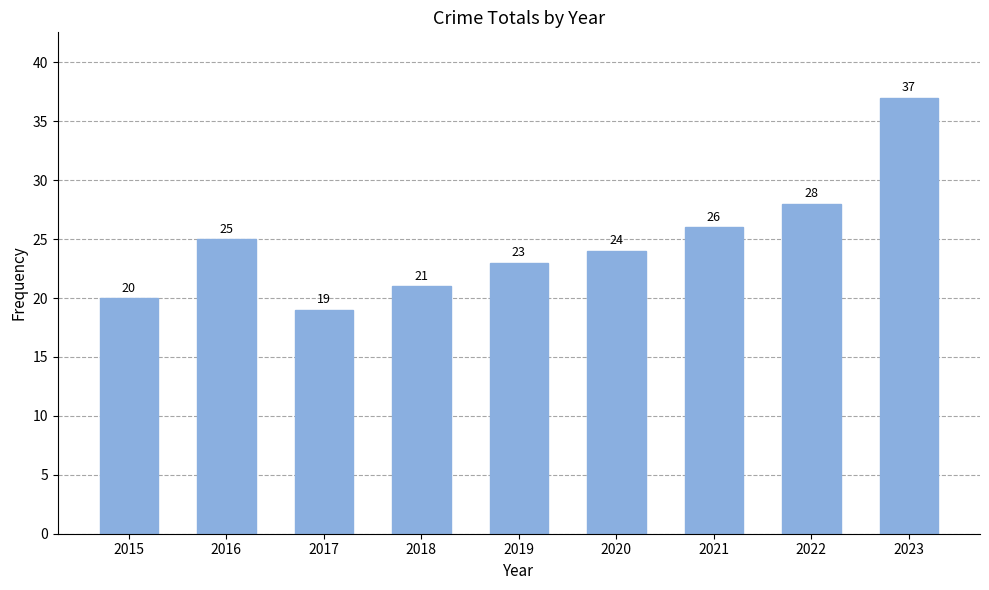

Does the chart contain any negative values?

No